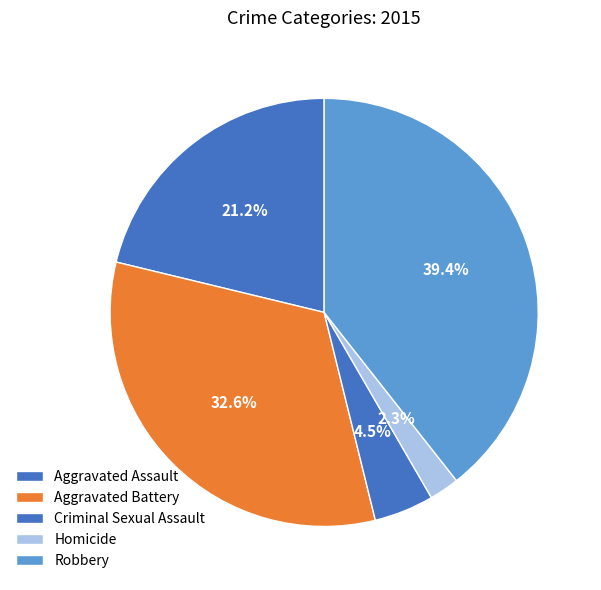

How much of the chart is everything except Homicide?

97.7%